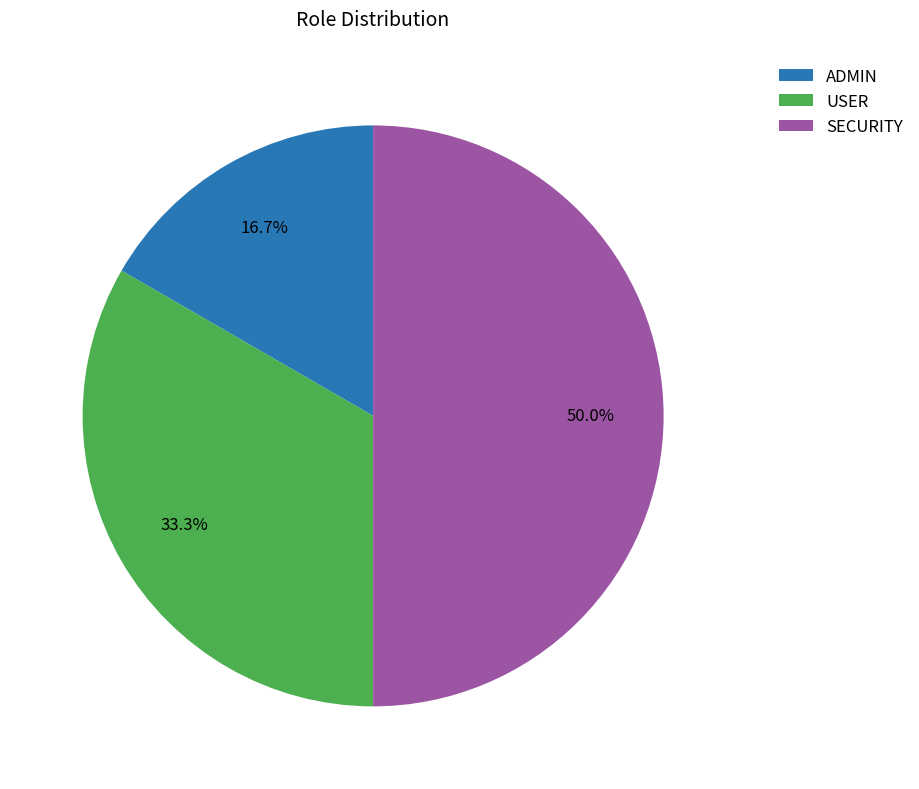

To the nearest percent, what is the combined percentage of ADMIN and SECURITY?

67%